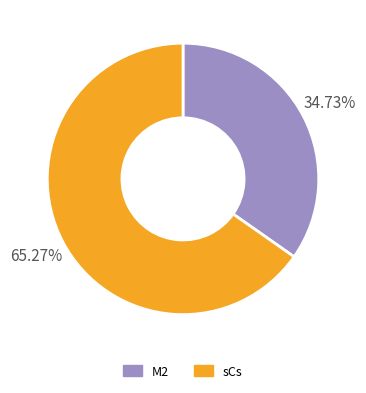

Do M2 and sCs together represent more than half of the pie?

Yes